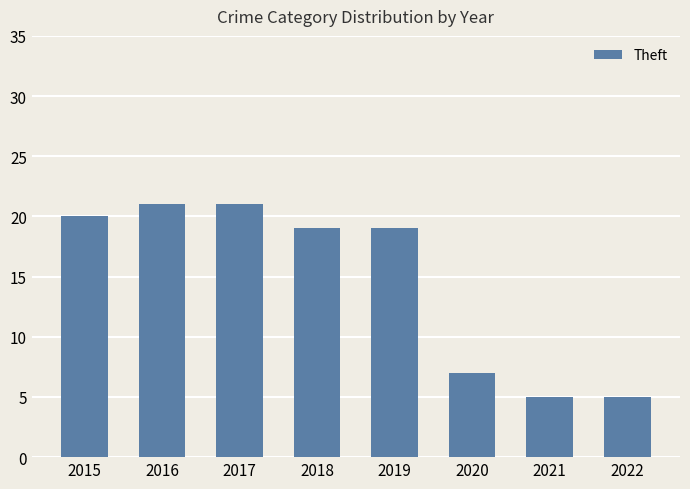

How many data points does each series have?

8